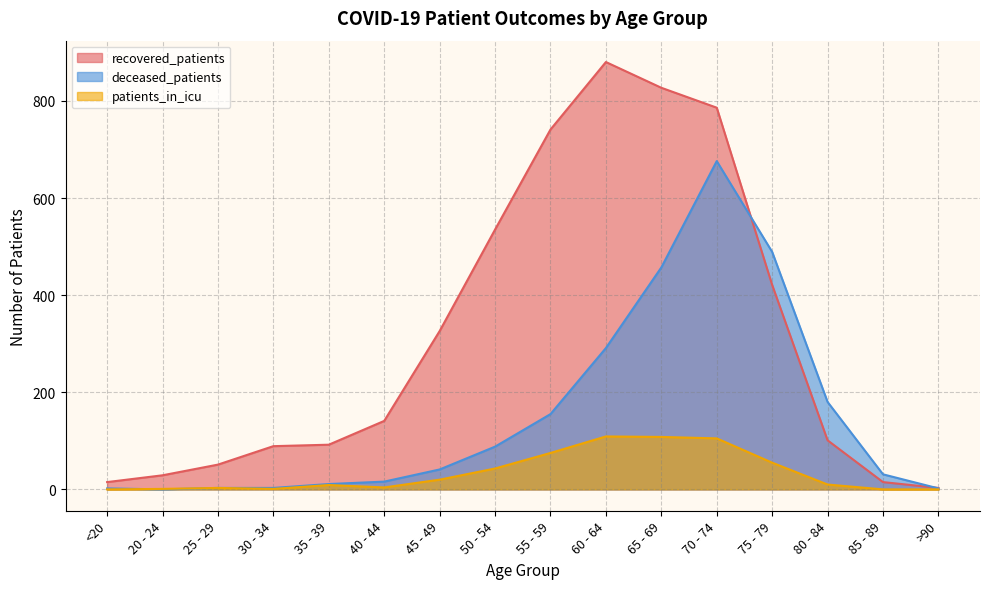

Count the number of data series in this chart.

3